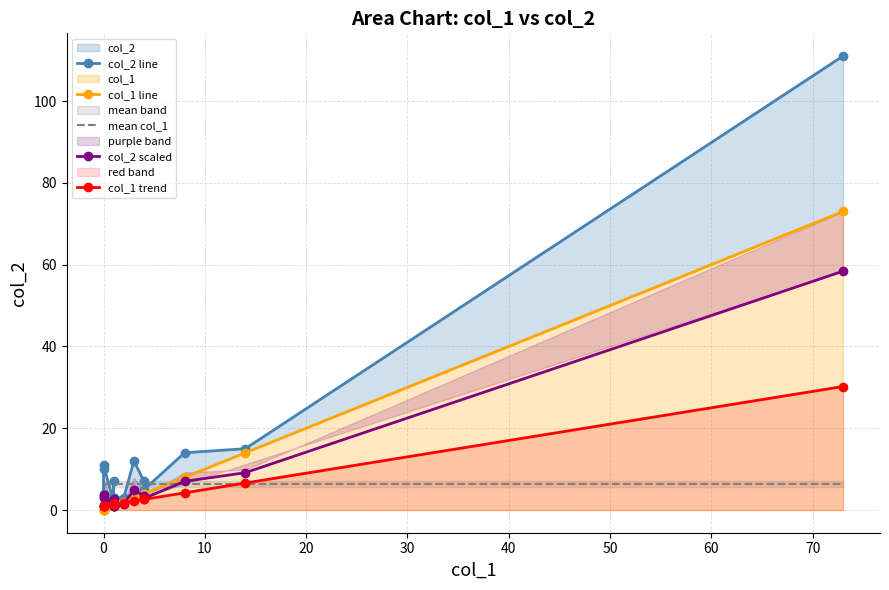

What is the difference between the maximum and minimum values in the col_2 line series?

109.0